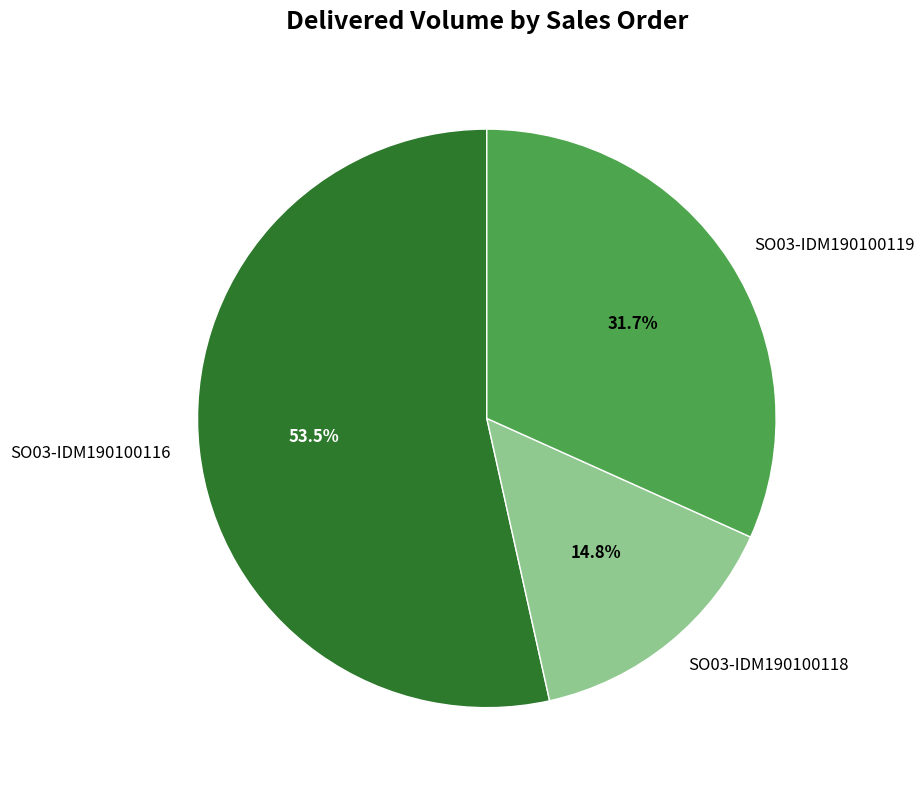

What percentage is the SO03-IDM190100119 slice, to the nearest percent?

32%